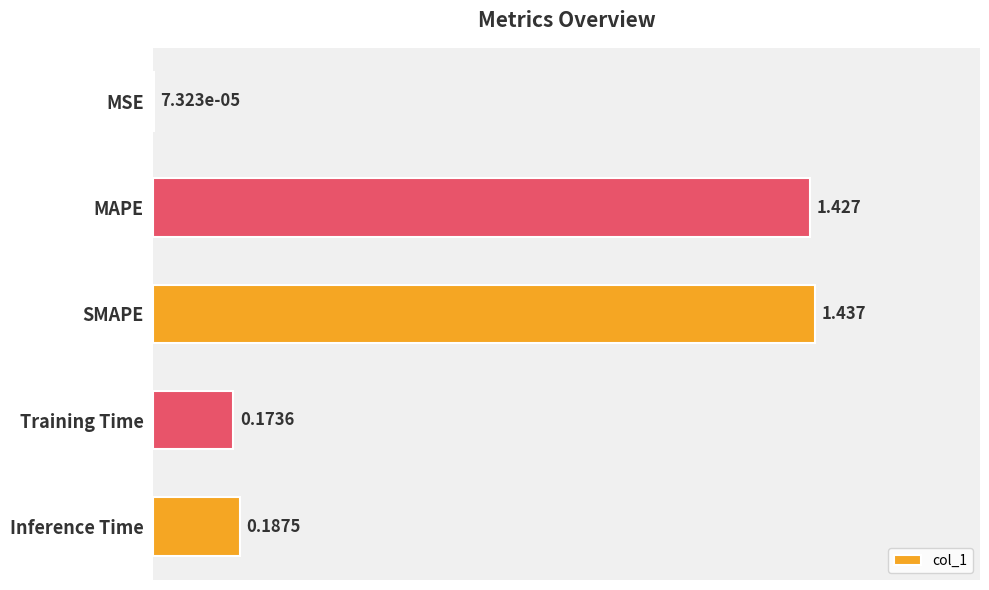

Which category has the highest value across all series?

SMAPE